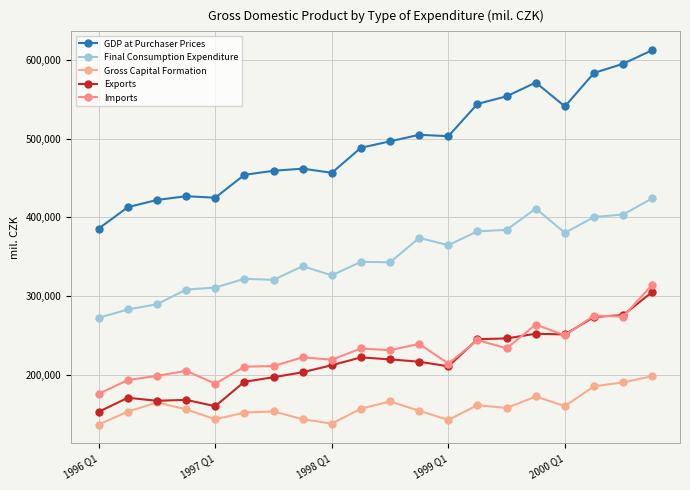

How many data points does each series have?

20